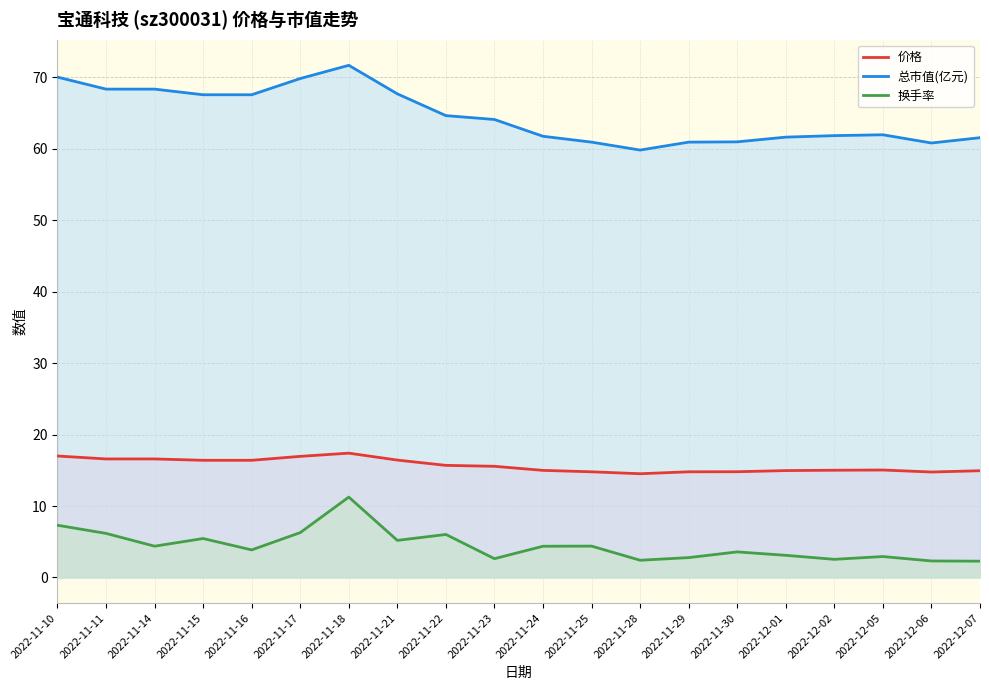

Rank the series at 2022-11-25 from lowest to highest value.

换手率, 价格, 总市值(亿元)